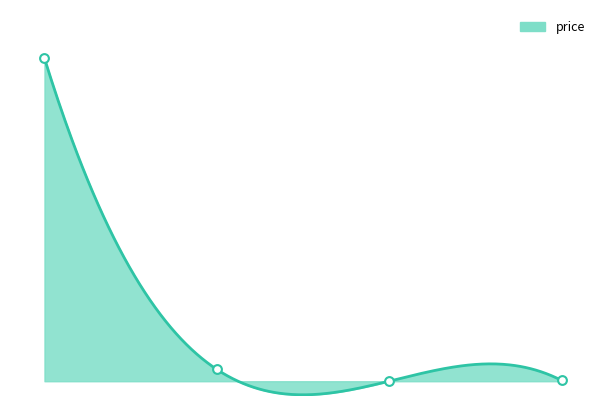

What is the change in value from Bitcoin to Chainlink?

-109390.1